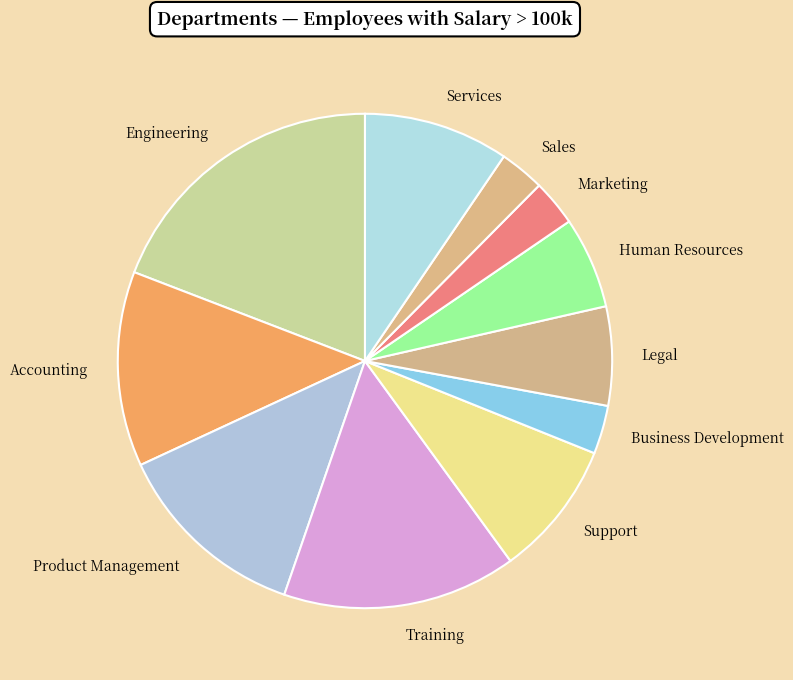

Is it true that Engineering is 19% of the pie?

True